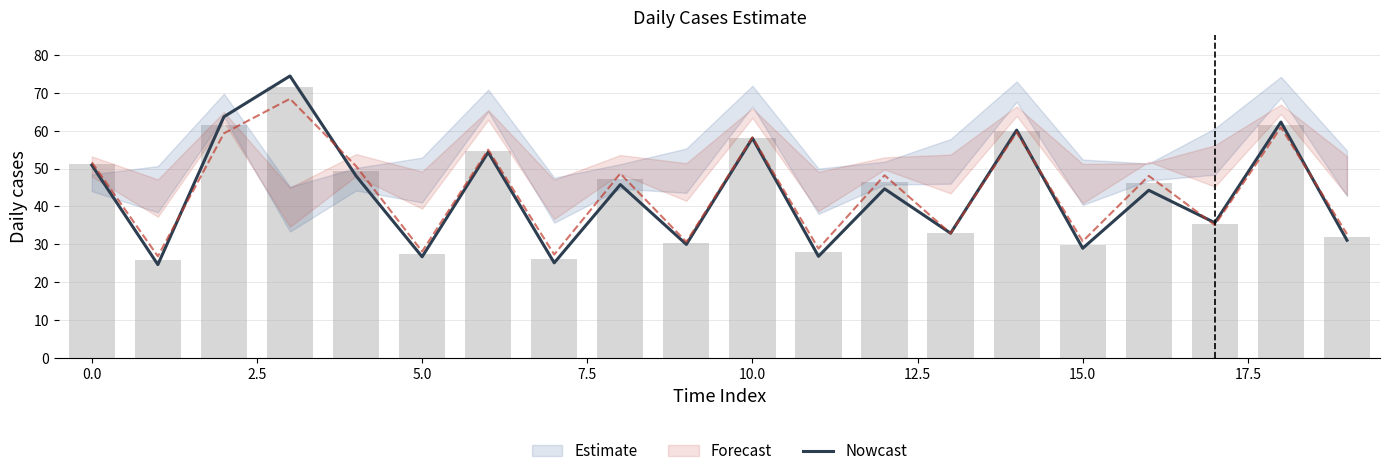

What is the average value?

43.4